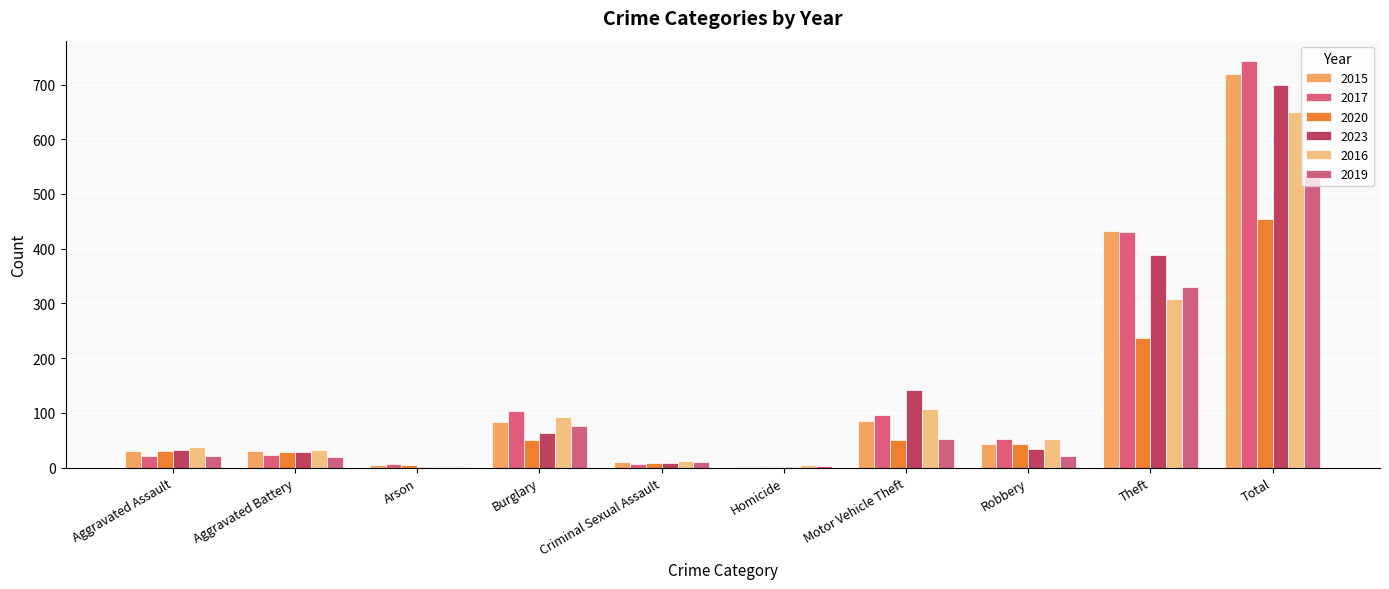

Reading right to left, extract all data points from this chart.

2015: 720	433	43	85	1	10	84	4	30	30
2017: 743	431	52	96	2	6	104	7	23	22
2020: 454	236	43	51	2	8	50	4	29	31
2023: 700	388	34	142	2	8	64	1	28	33
2016: 649	309	52	107	5	12	92	2	32	38
2019: 535	330	21	52	3	11	77	1	19	21